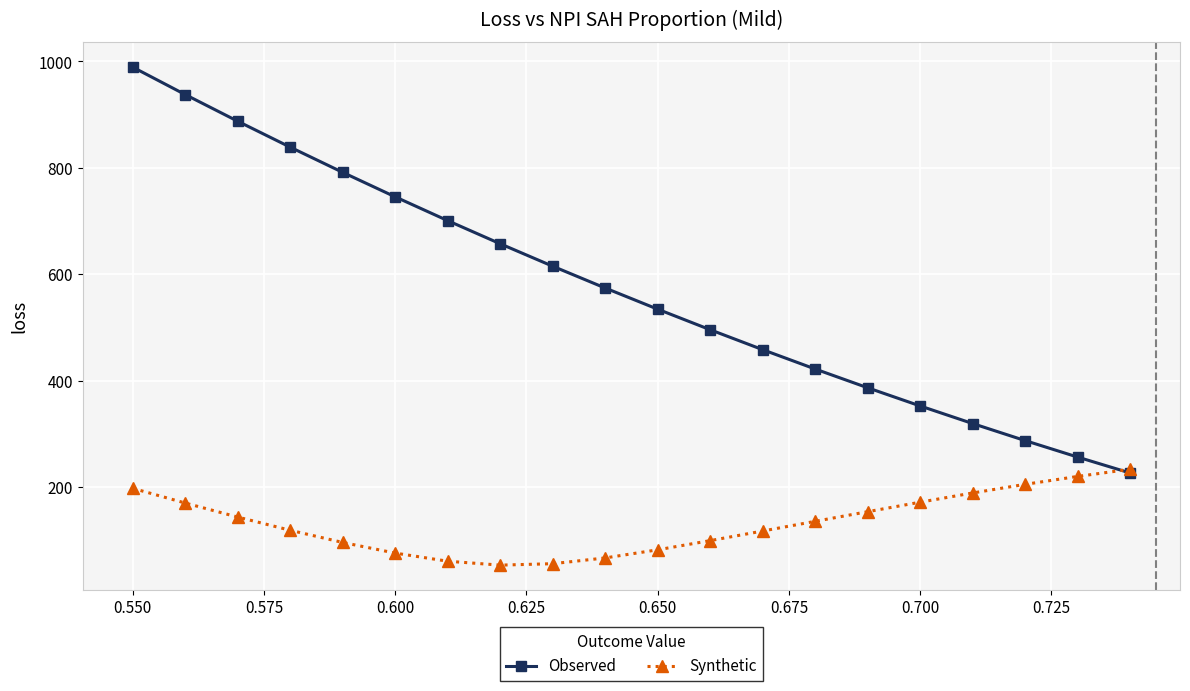

Rank the series by their maximum value, from lowest to highest.

Synthetic, Observed